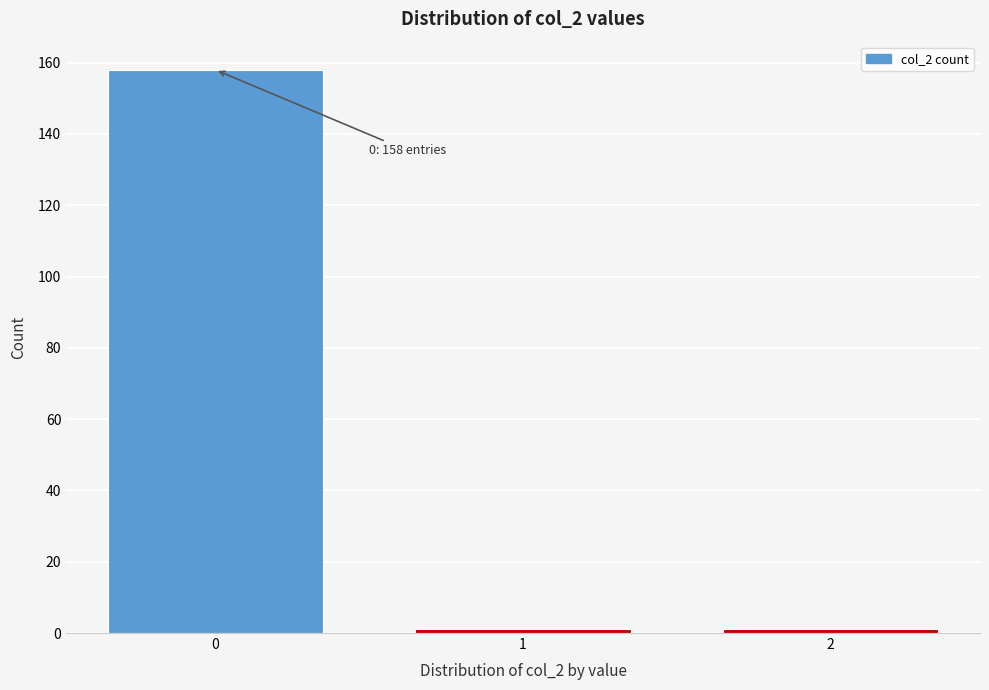

Reading left to right, what are all the values shown in this chart?

0=158	1=1	2=1